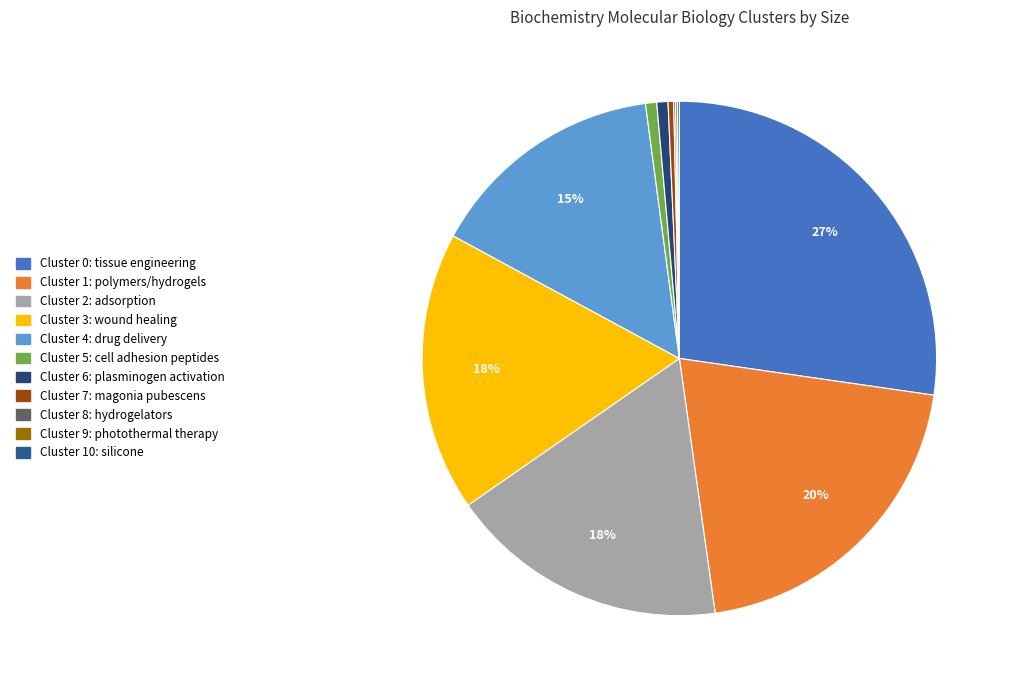

What percentage do Cluster 10: silicone and Cluster 6: plasminogen activation together represent?

0.8%